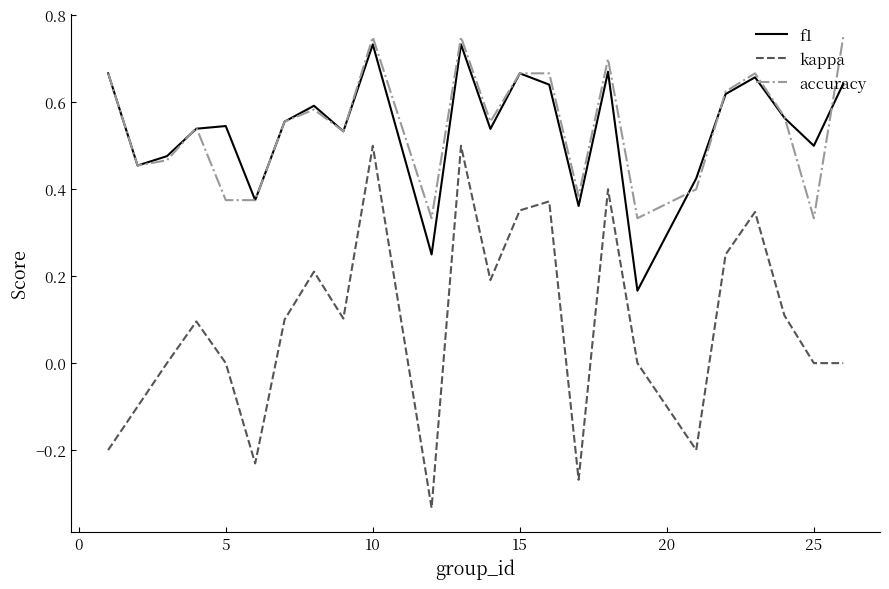

True or false: f1 and kappa cross at least once.

False